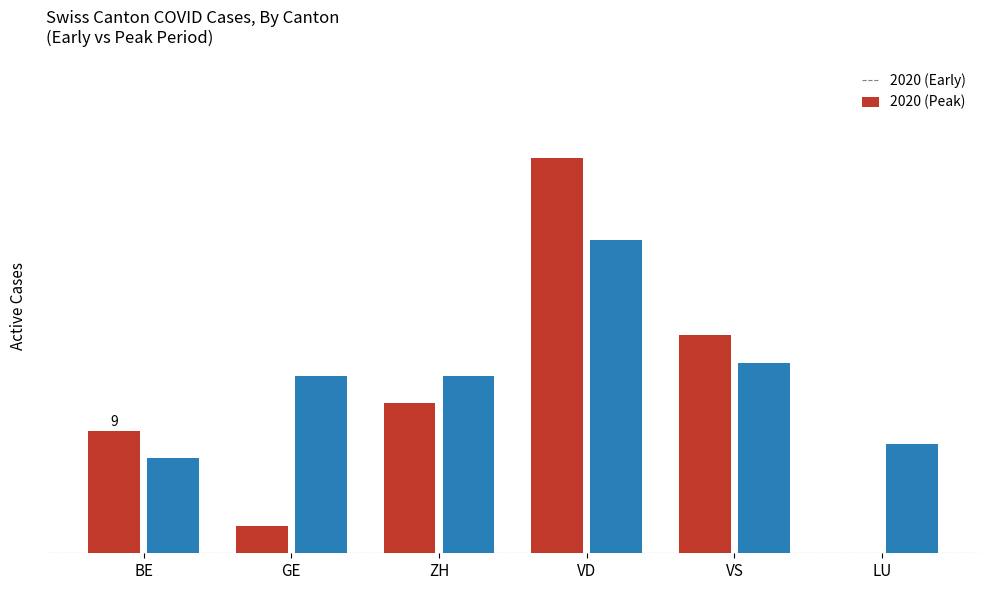

Is the value of 2020 (Early) at ZH greater than the value of 2020 (Peak) at VS?

No